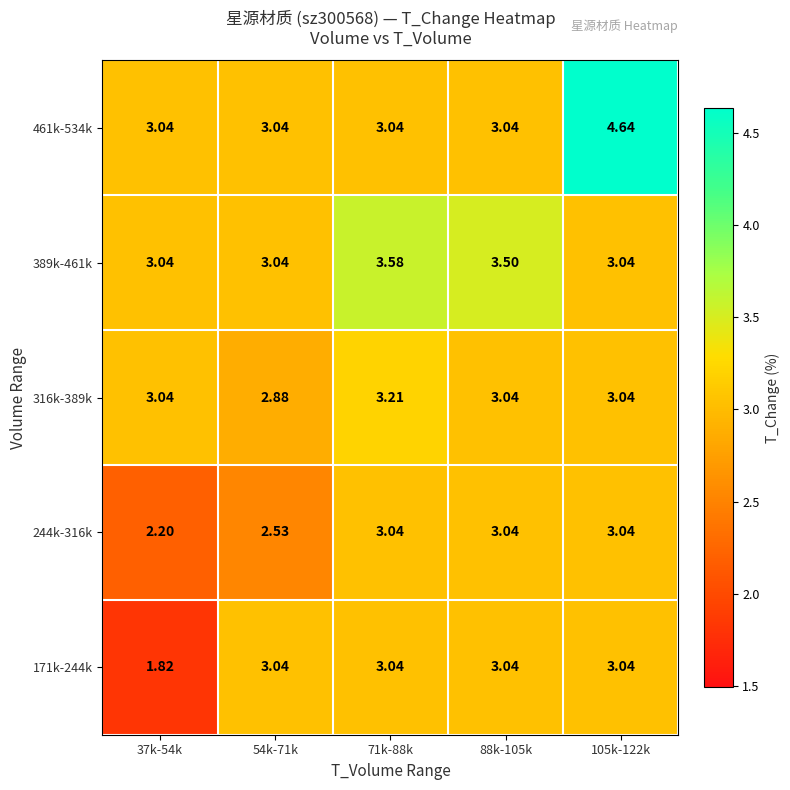

At which category is the sum across all series the highest?

105k-122k